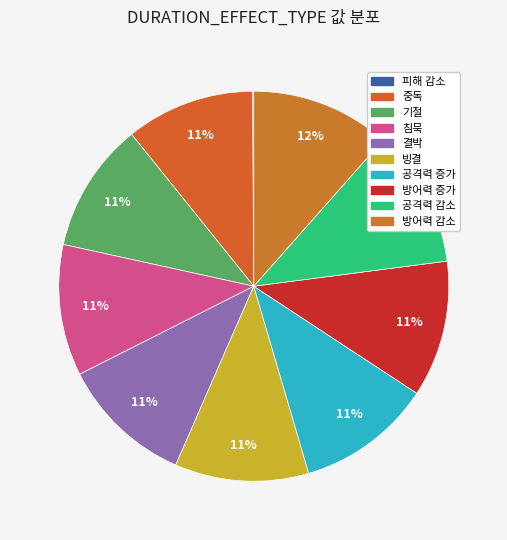

Which slice is the smallest?

피해 감소